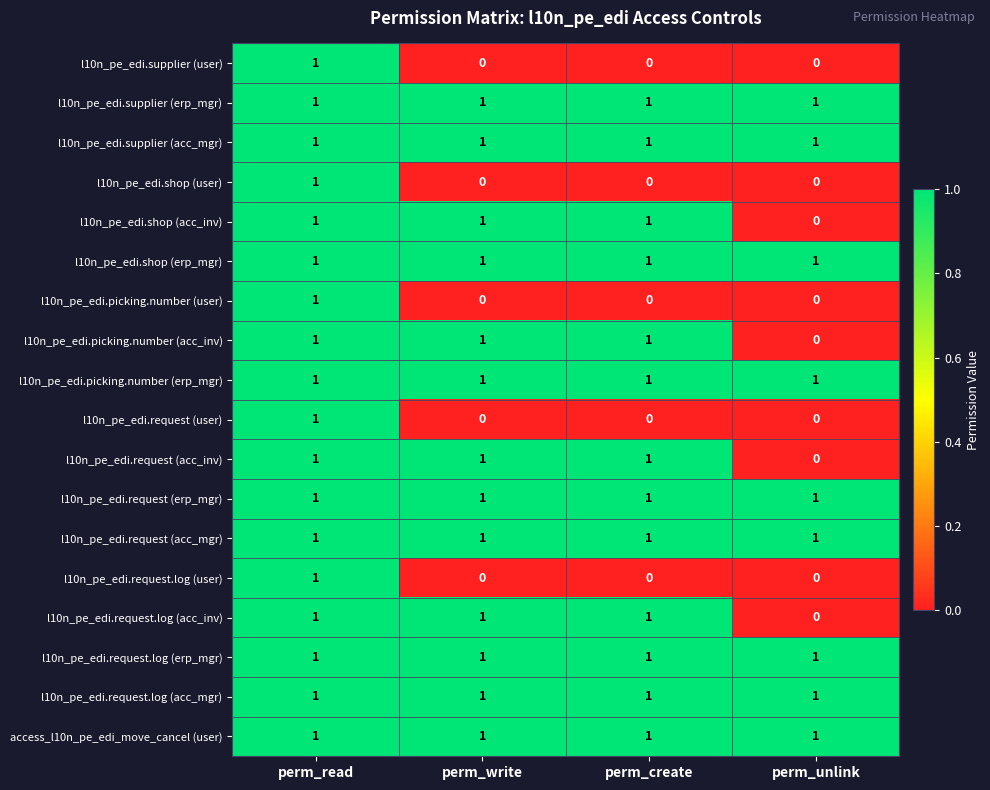

The l10n_pe_edi.request.log (user) series shows -1 at perm_create. True or false?

False